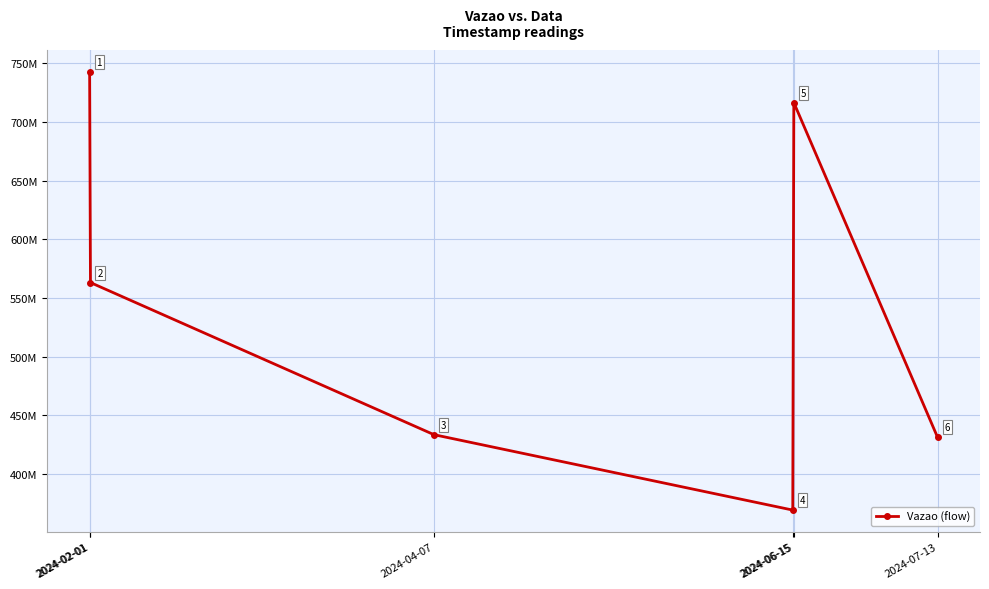

Does the chart have visible grid lines?

Yes